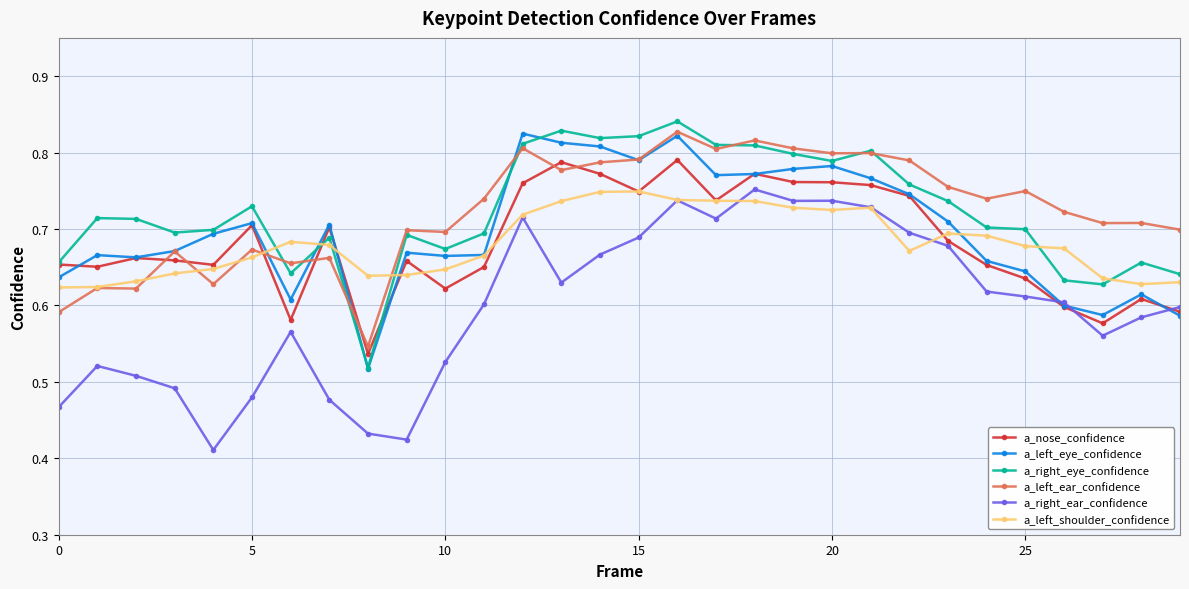

How many a_left_shoulder_confidence values are between 0 and 1?

30